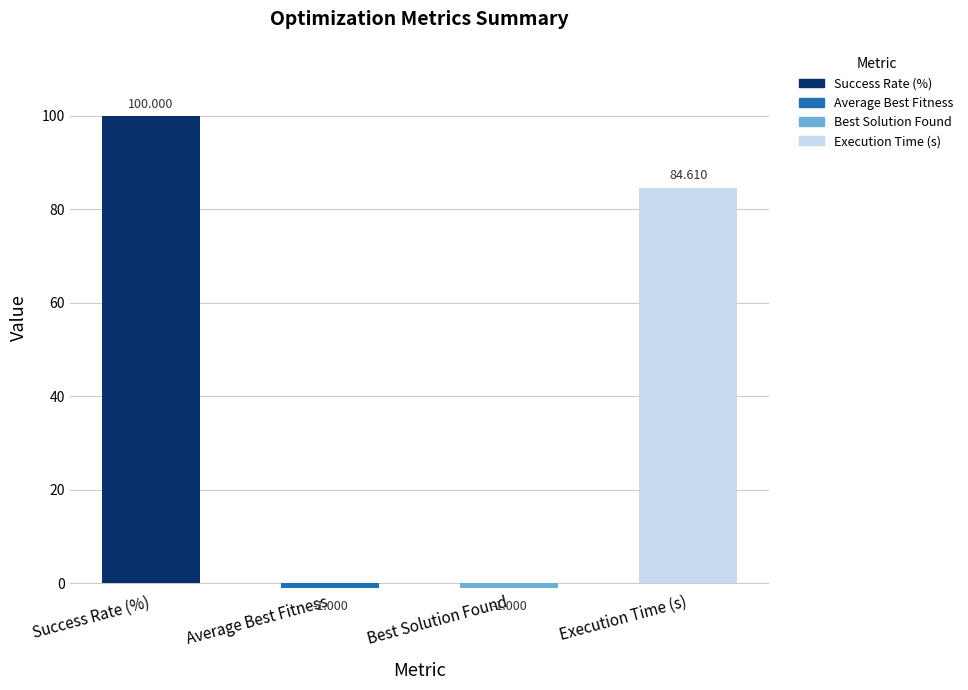

Which has a higher value, Success Rate (%) or Execution Time (s)?

Success Rate (%)